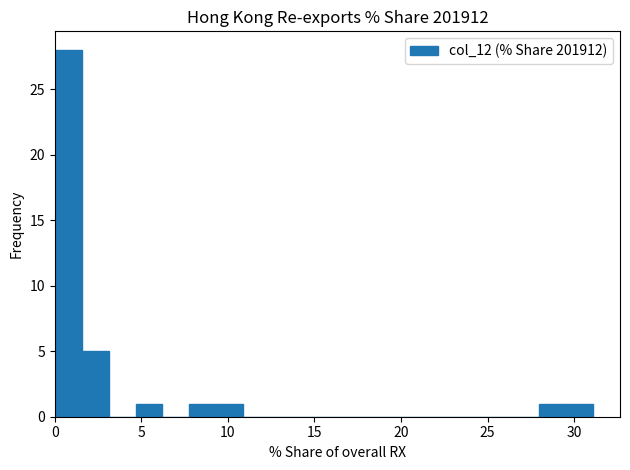

Read against the x-axis, roughly where is the centre of the tallest bar?

1.0